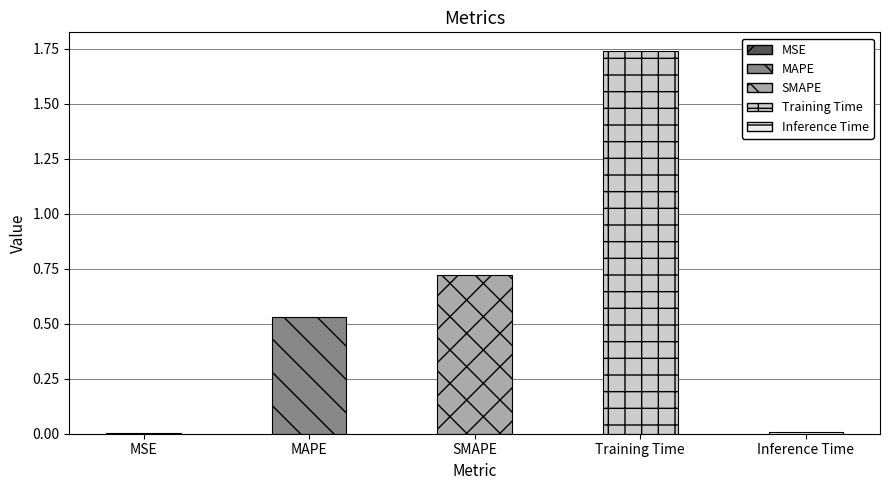

What is the sum of the values at Inference Time and SMAPE?

0.7